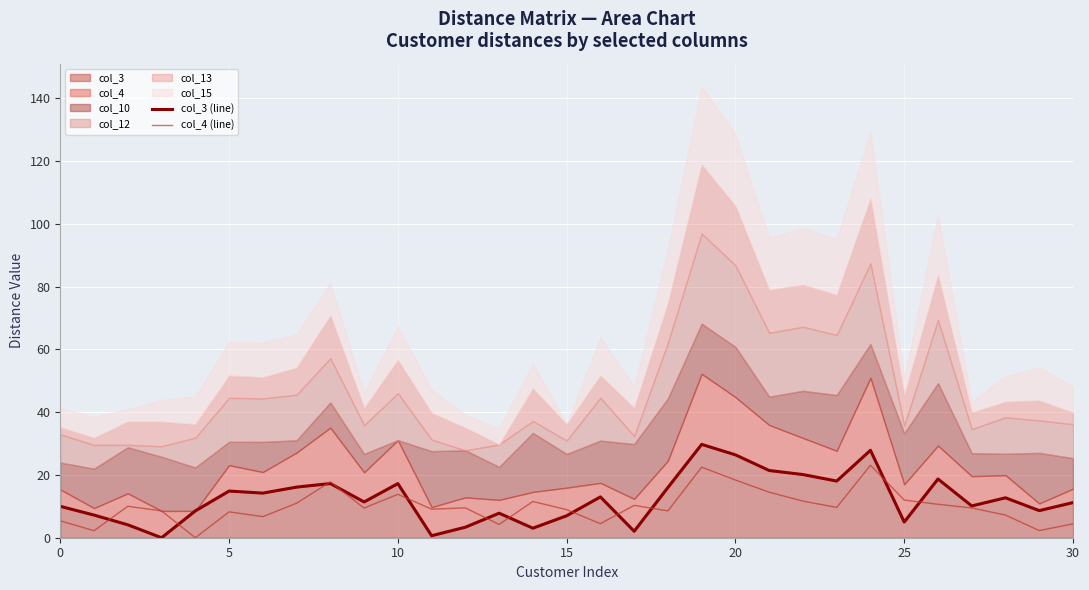

True or false: col_3 (line) has more than 1 interior local peaks.

True